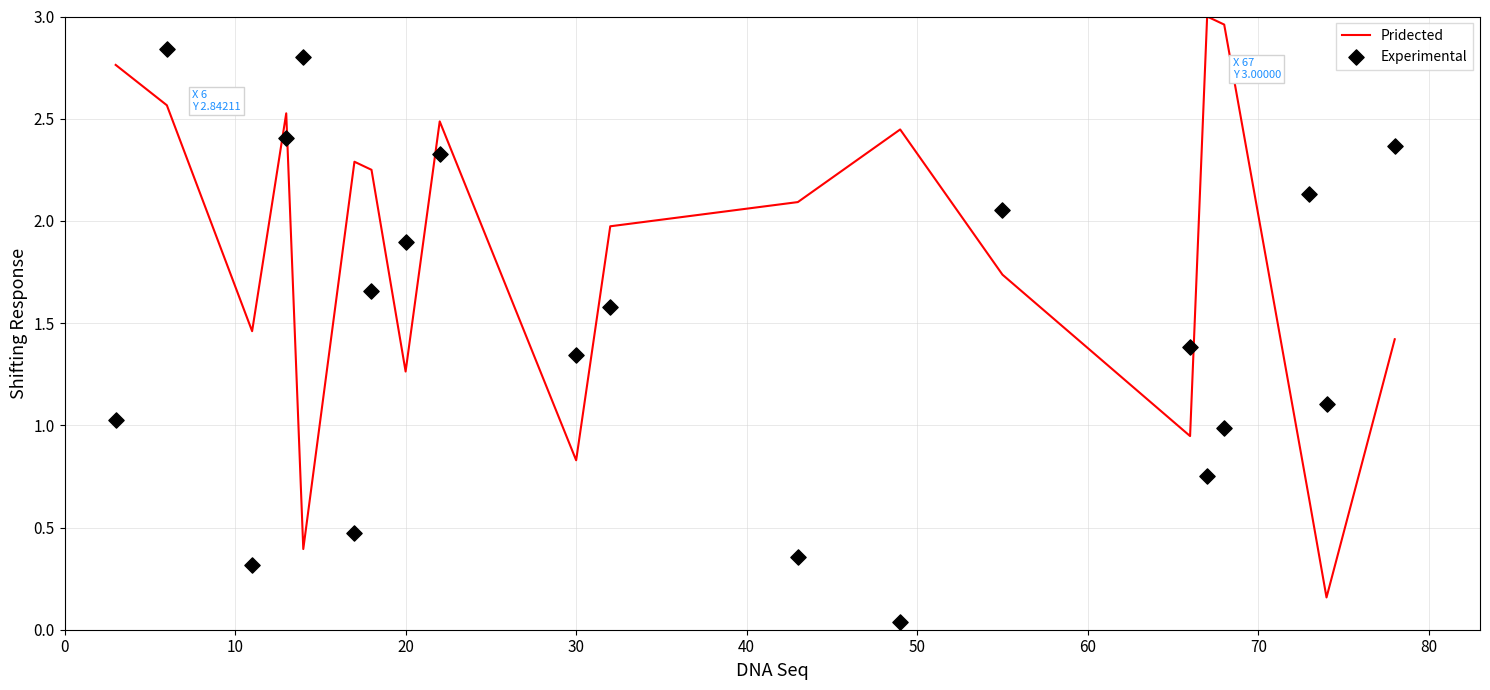

Which series reaches the maximum Y coordinate?

Pridected